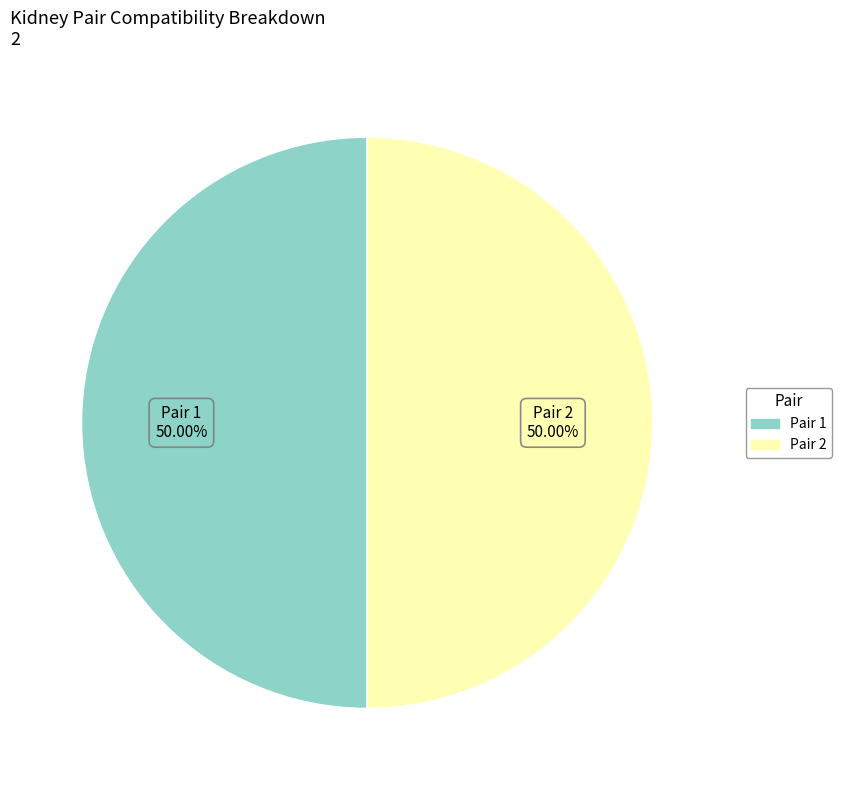

Rank the categories by value from highest to lowest.

2, 1